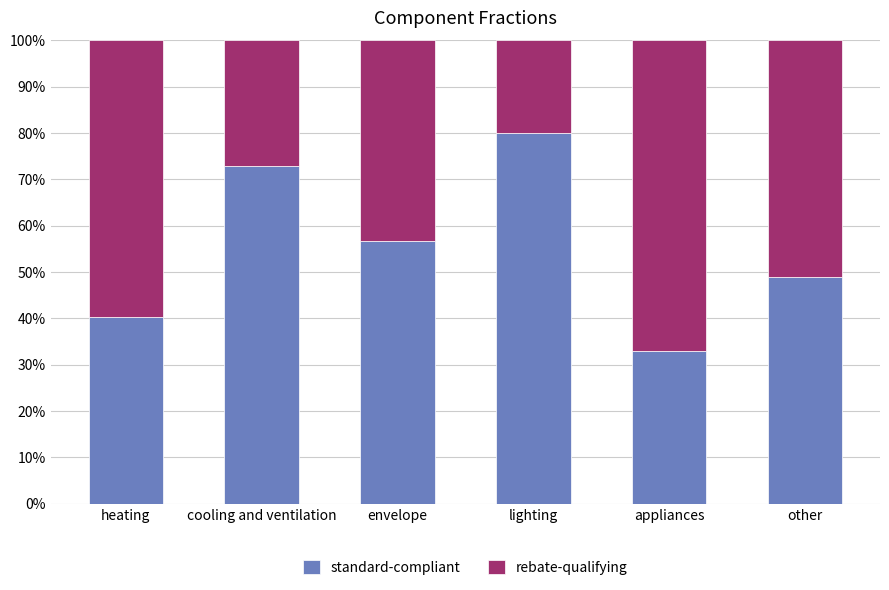

What are all the series names shown in the legend?

standard-compliant, rebate-qualifying